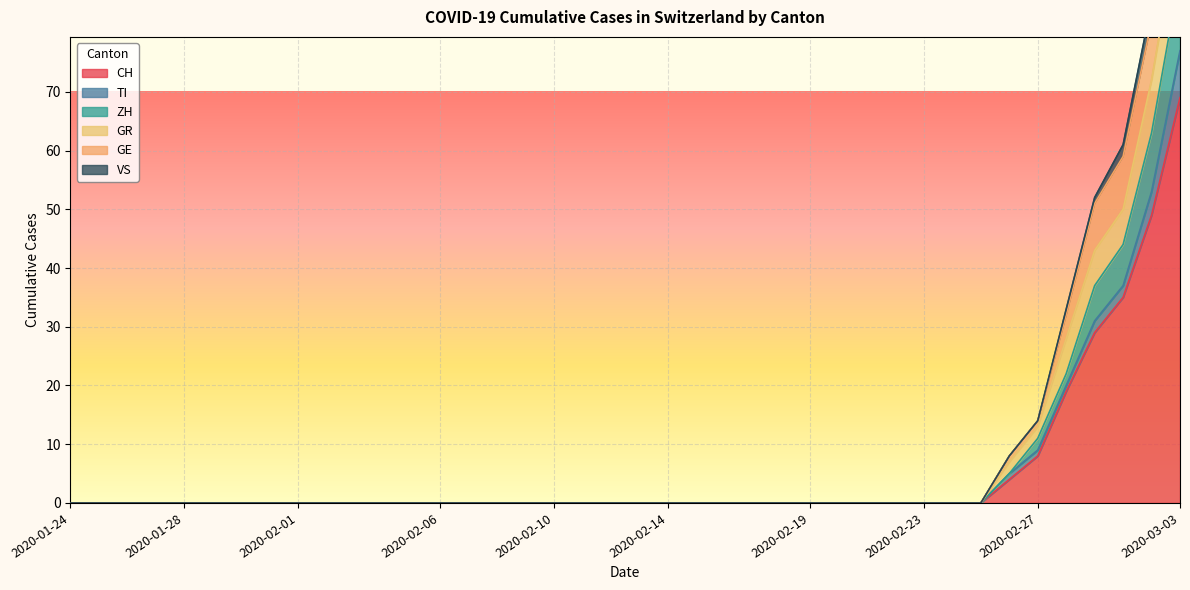

Which category has the highest value across all series?

2020-03-03